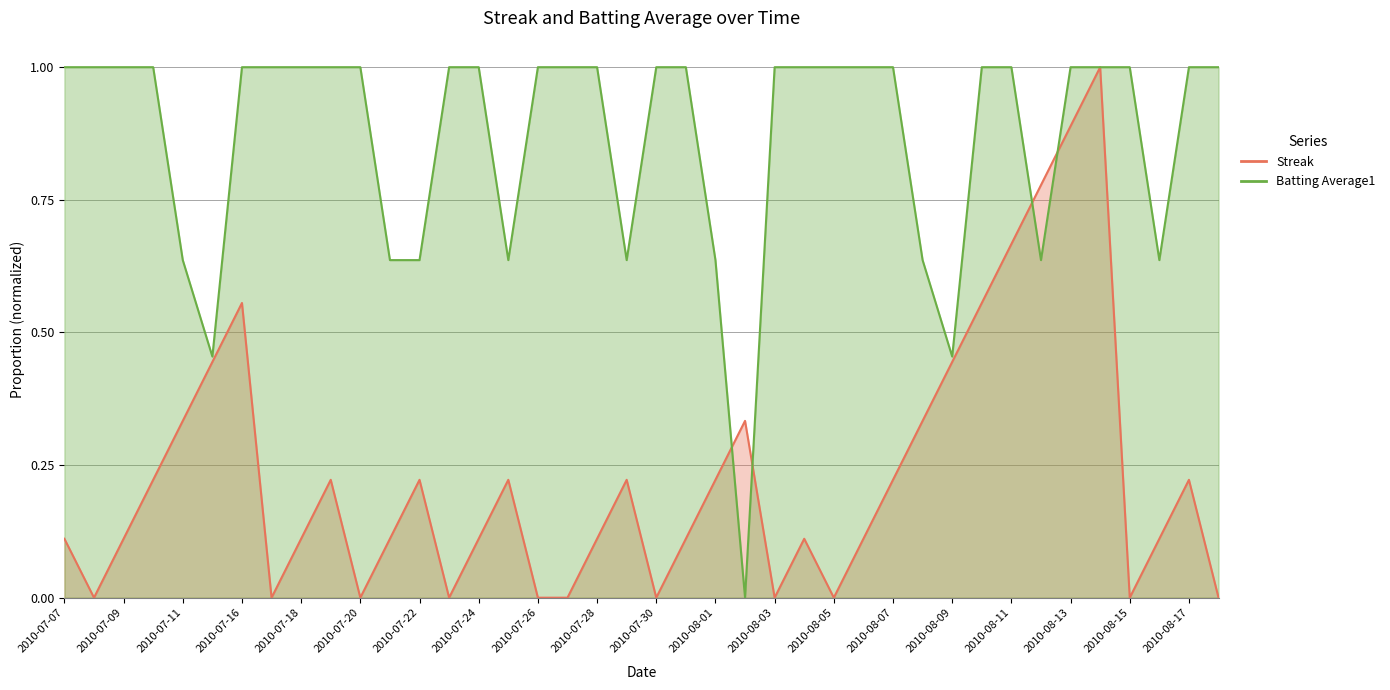

At how many categories does at least one series exceed 0?

40